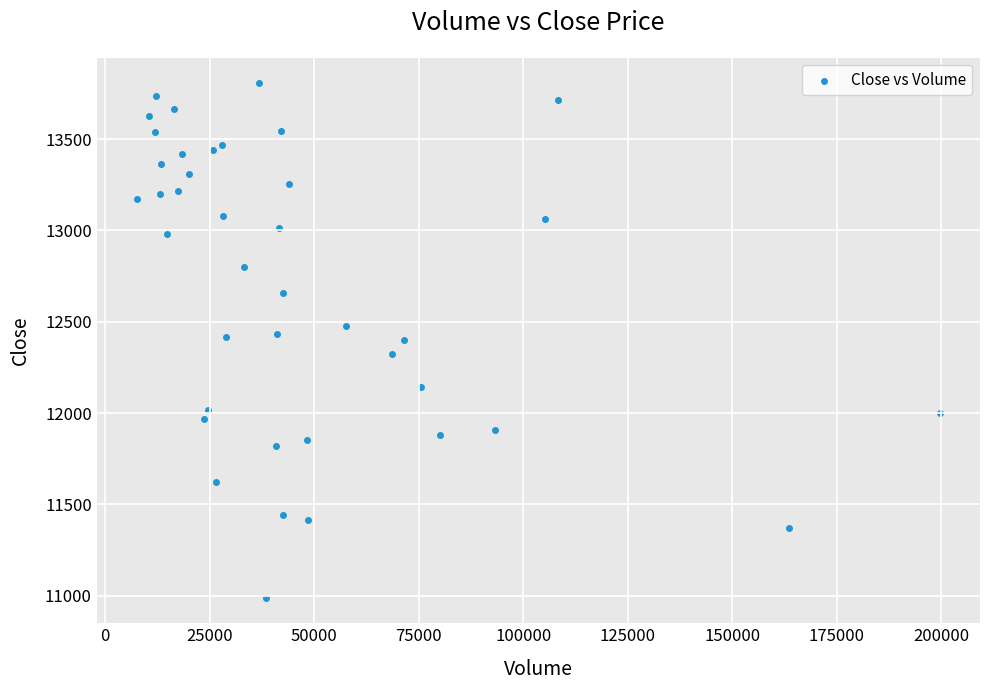

What is the range of X values (max minus min)?

192066